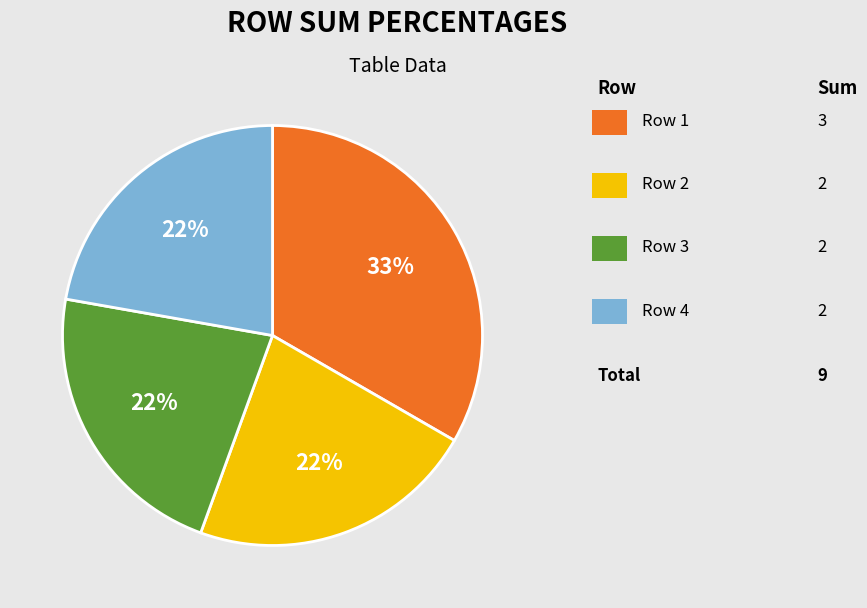

Does any single category account for the majority?

No